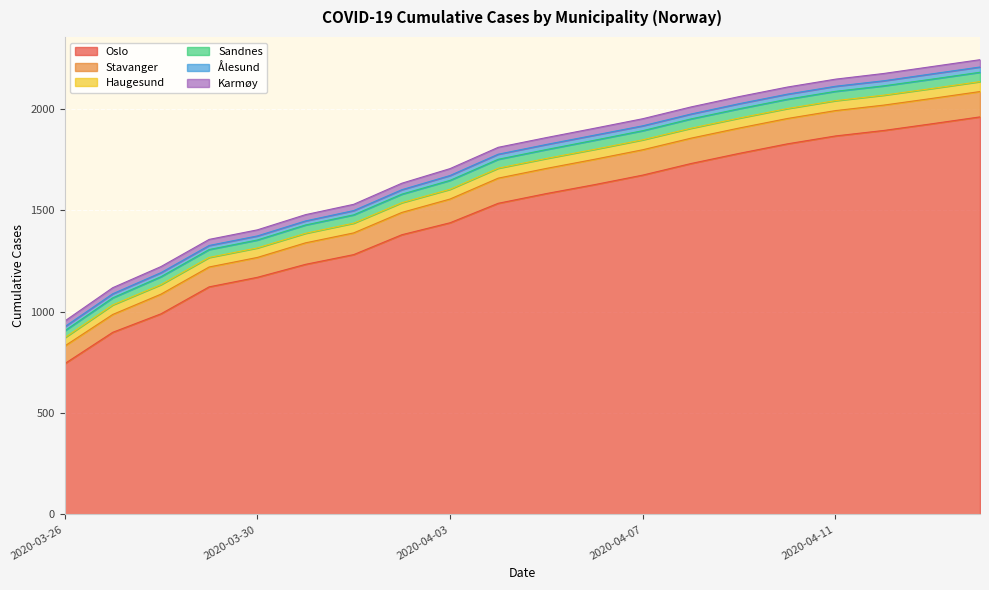

What is the sum of all Ålesund values?

462